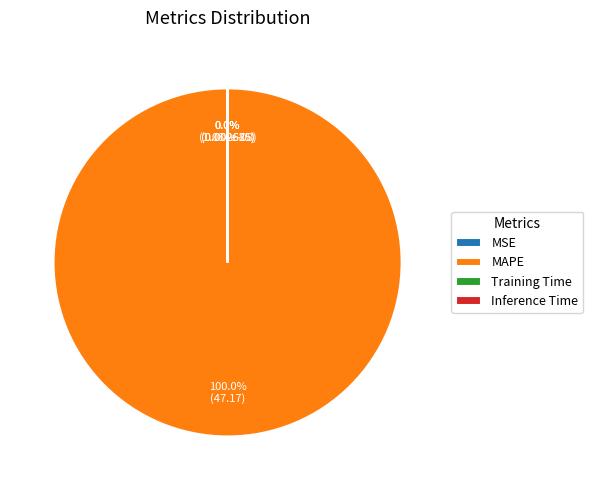

Which slice is the largest?

MAPE